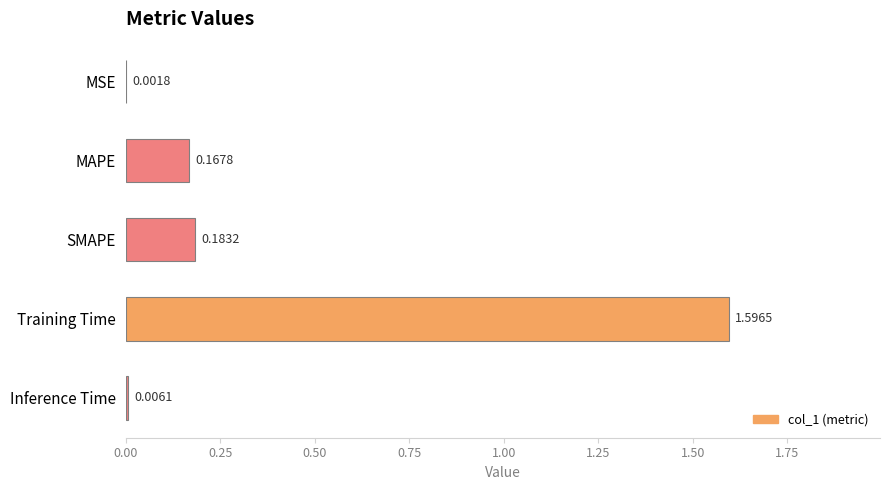

What is the change in value from MSE to SMAPE?

+0.2